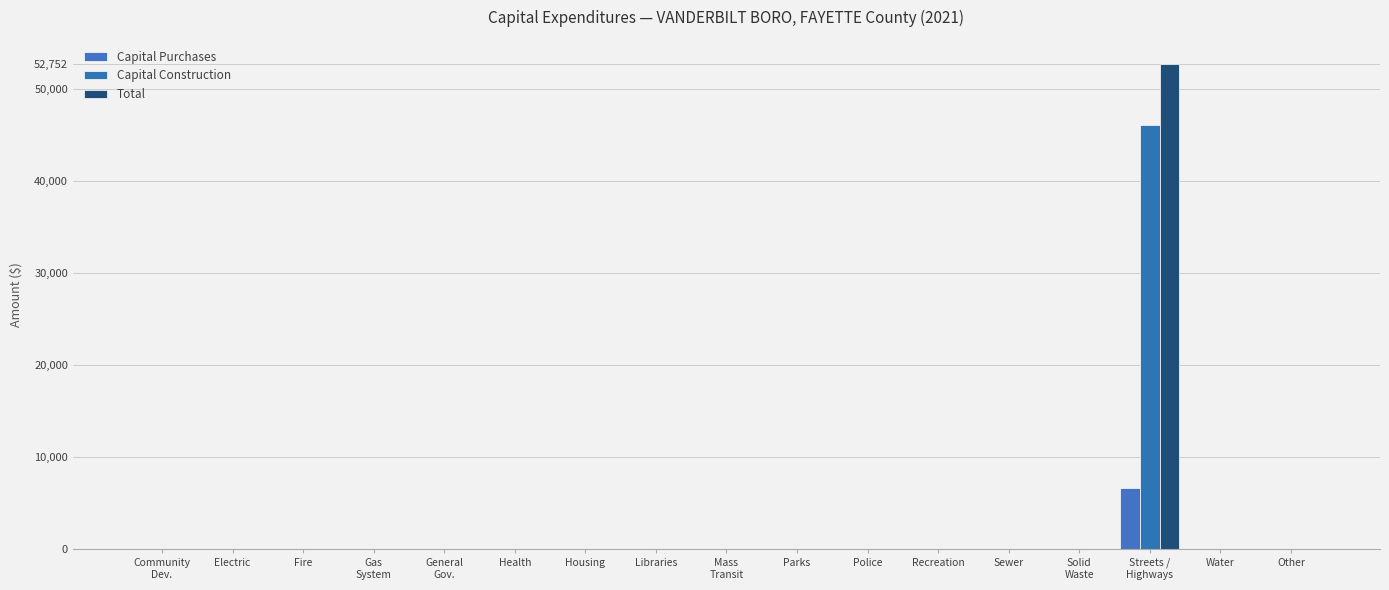

Reading right to left, what are all the values shown in this chart?

Capital Purchases: Other=0	Water=0	Streets /
Highways=6606	Solid
Waste=0	Sewer=0	Recreation=0	Police=0	Parks=0	Mass
Transit=0	Libraries=0	Housing=0	Health=0	General
Gov.=0	Gas
System=0	Fire=0	Electric=0	Community
Dev.=0
Capital Construction: Other=0	Water=0	Streets /
Highways=46146	Solid
Waste=0	Sewer=0	Recreation=0	Police=0	Parks=0	Mass
Transit=0	Libraries=0	Housing=0	Health=0	General
Gov.=0	Gas
System=0	Fire=0	Electric=0	Community
Dev.=0
Total: Other=0	Water=0	Streets /
Highways=52752	Solid
Waste=0	Sewer=0	Recreation=0	Police=0	Parks=0	Mass
Transit=0	Libraries=0	Housing=0	Health=0	General
Gov.=0	Gas
System=0	Fire=0	Electric=0	Community
Dev.=0